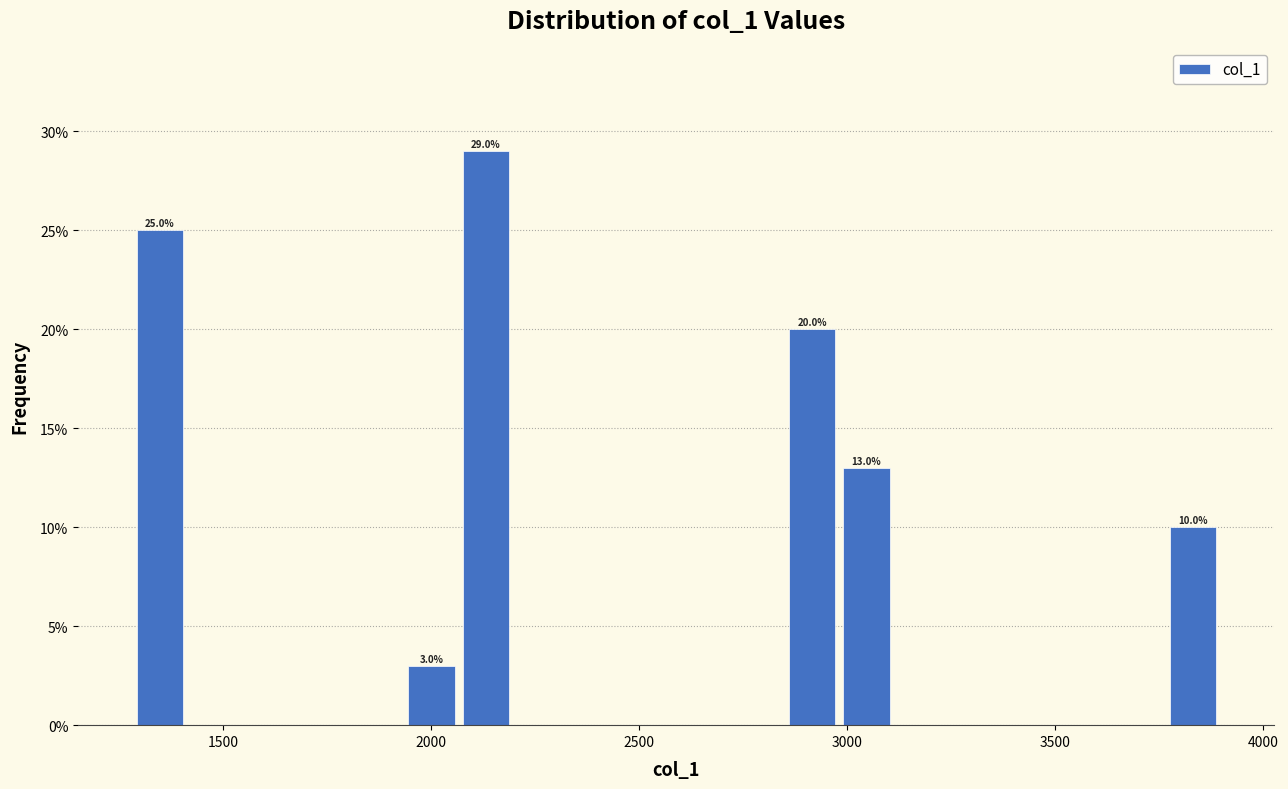

Read against the x-axis, roughly where is the centre of the tallest bar?

2150